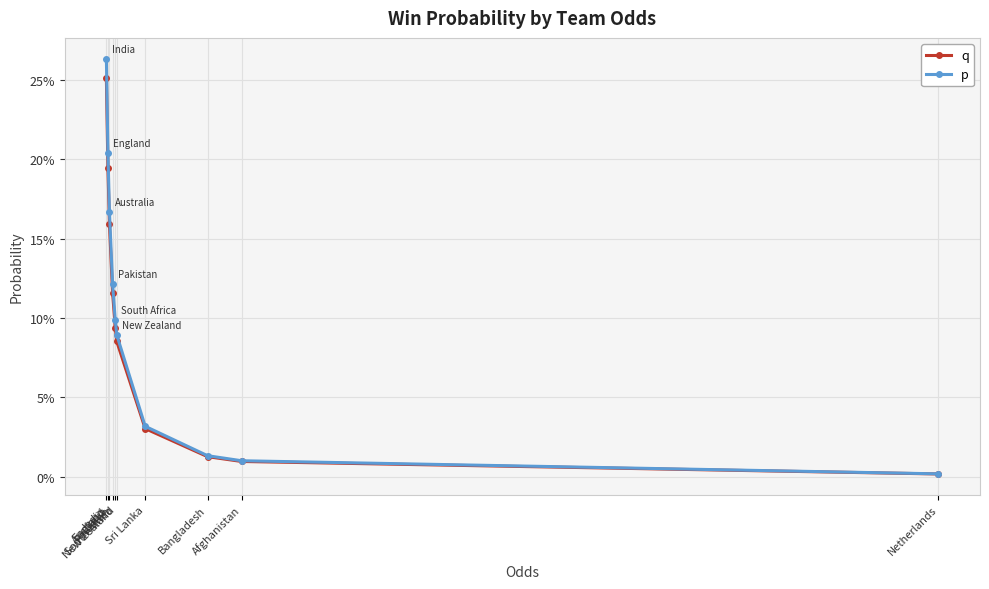

Does the chart have visible grid lines?

Yes